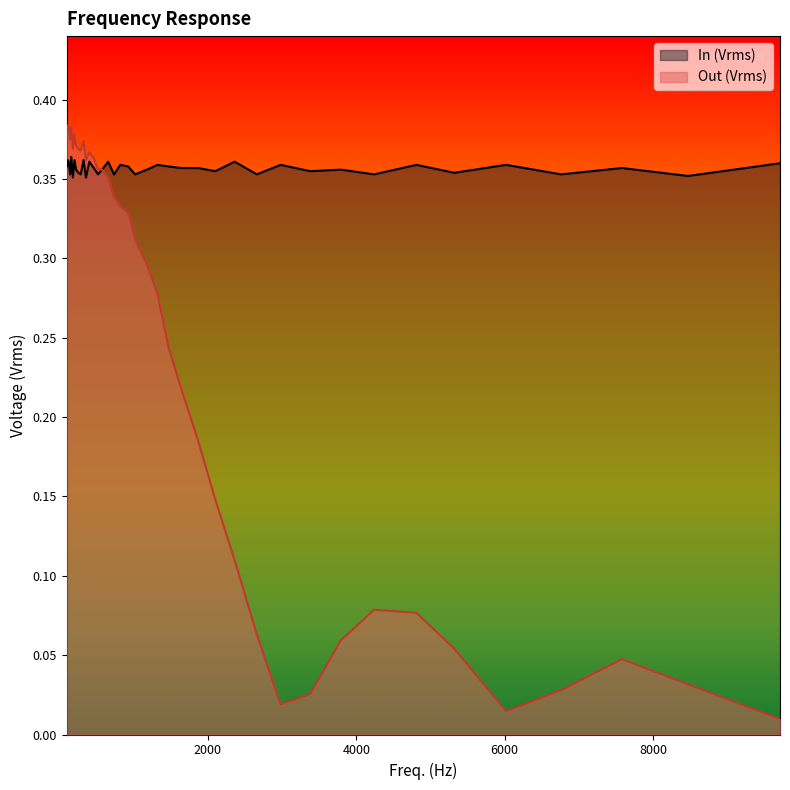

Between 520.0 and 819.0, which series saw the biggest shift?

Out (Vrms)